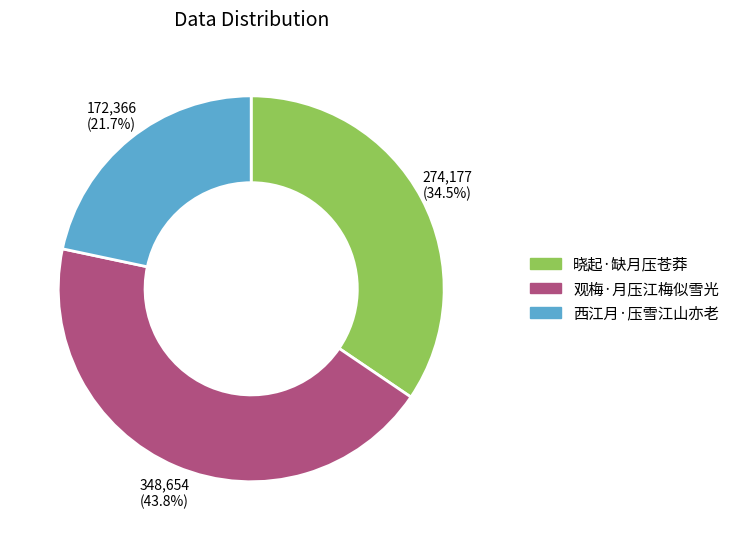

To the nearest percent, what portion does 观梅·月压江梅似雪光 represent?

44%